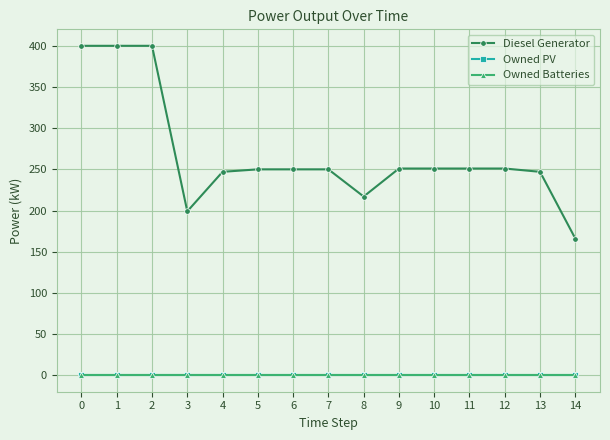

Is this an area chart (filled region under the line)?

No